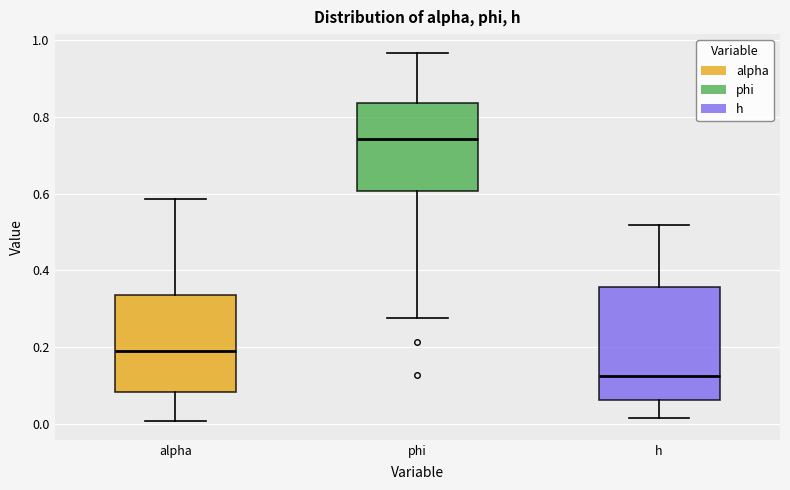

Which box's median line is the highest?

phi